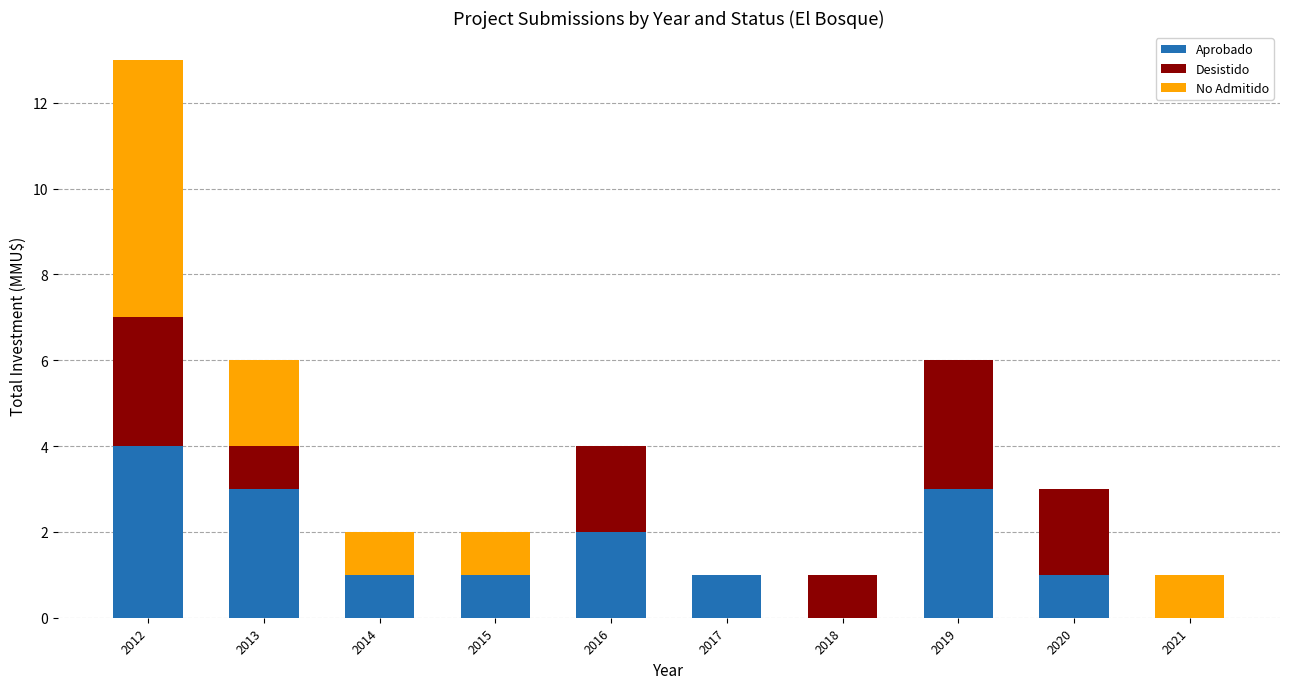

At which category is the sum across all series the highest?

2012